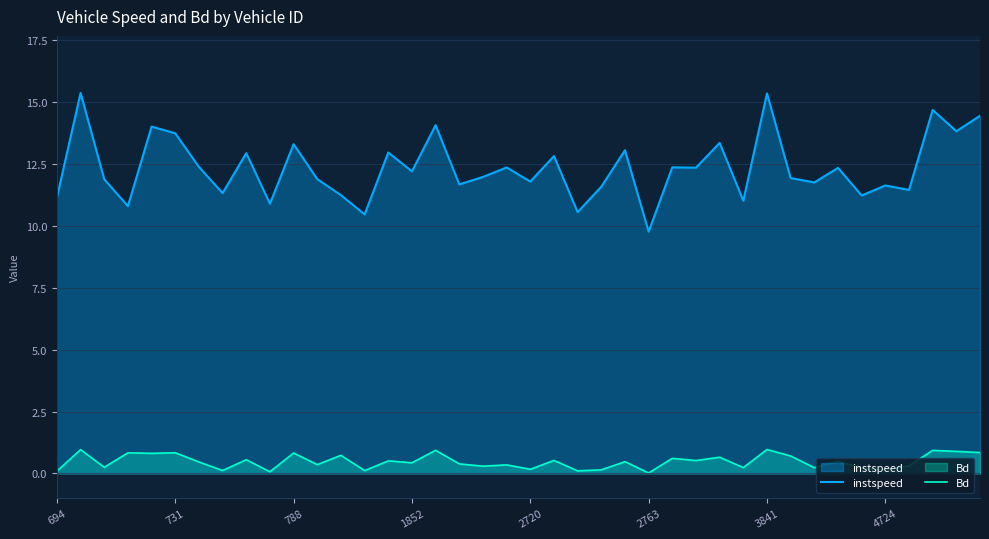

Where is instspeed nearest to the value 12?

18